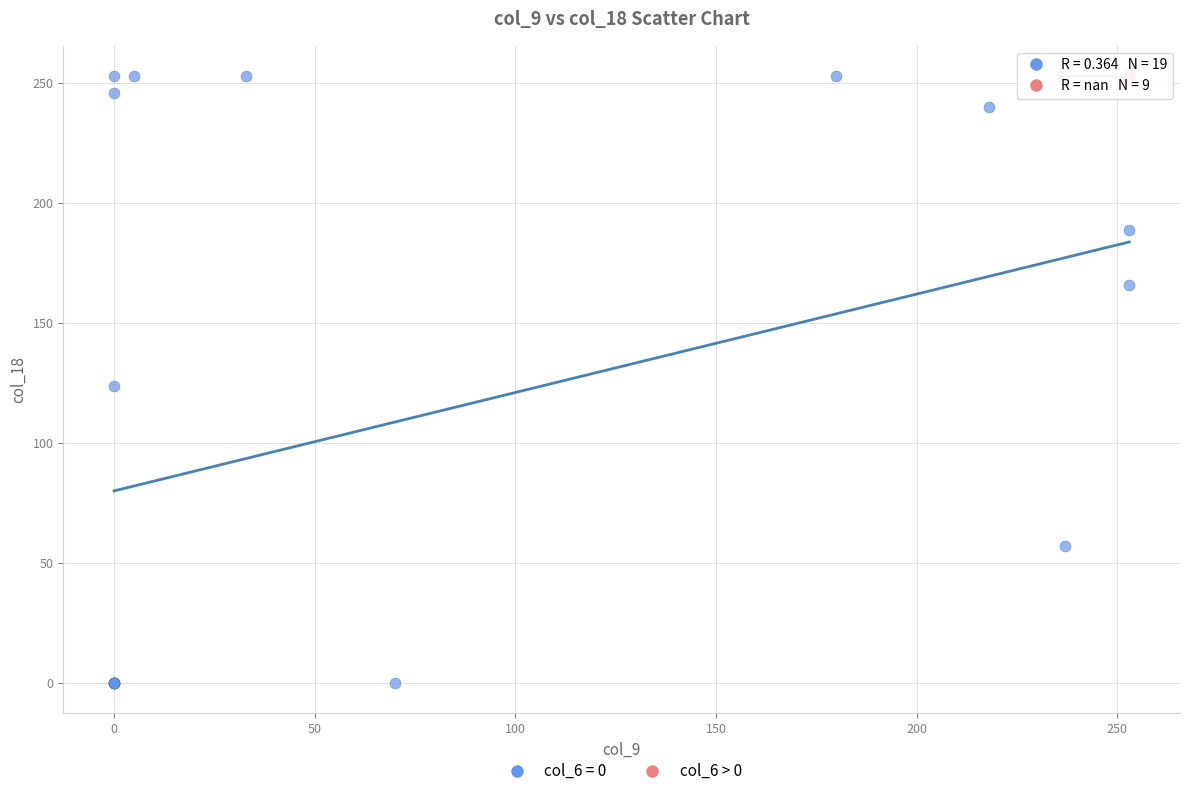

What are all the series names shown in the legend?

col_6 = 0, col_6 > 0